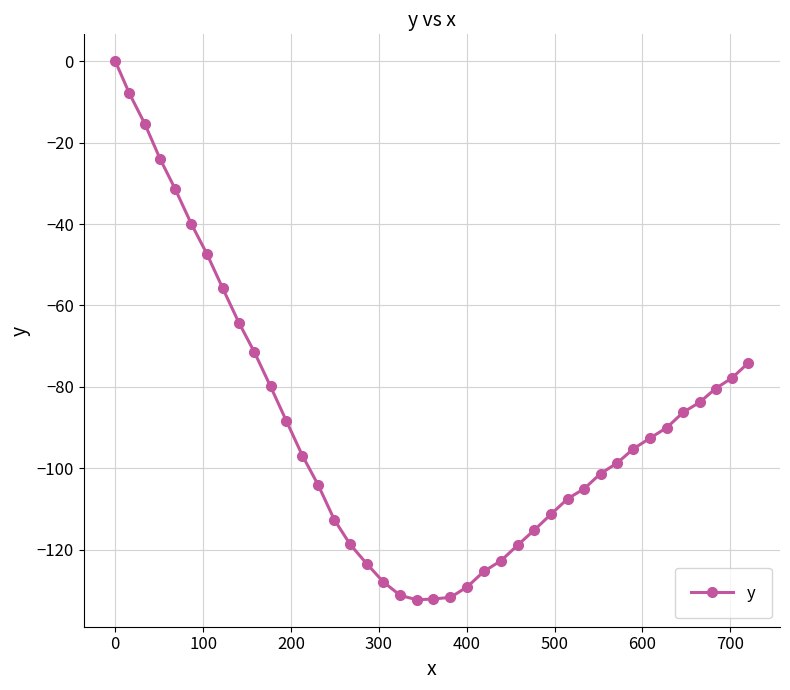

What is the value of the 13th point from the left?

-96.9